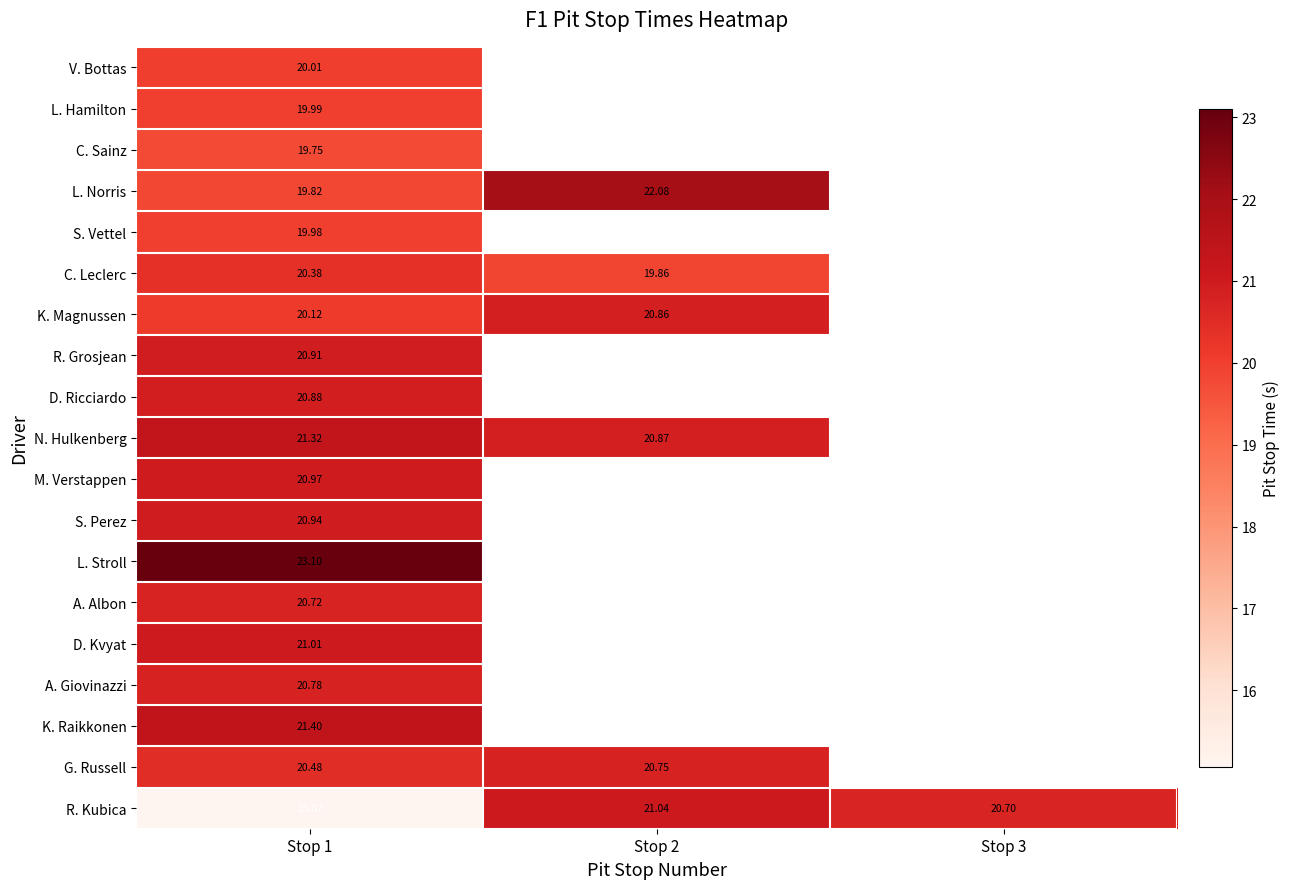

Is the value of L. Hamilton at Stop 1 greater than the value of N. Hulkenberg at Stop 1?

No